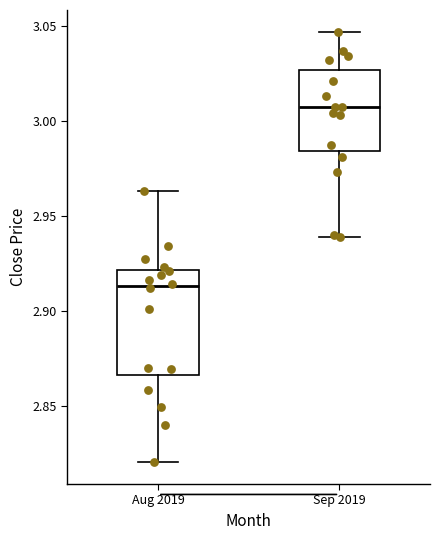

Which box's median line is the lowest?

Aug 2019